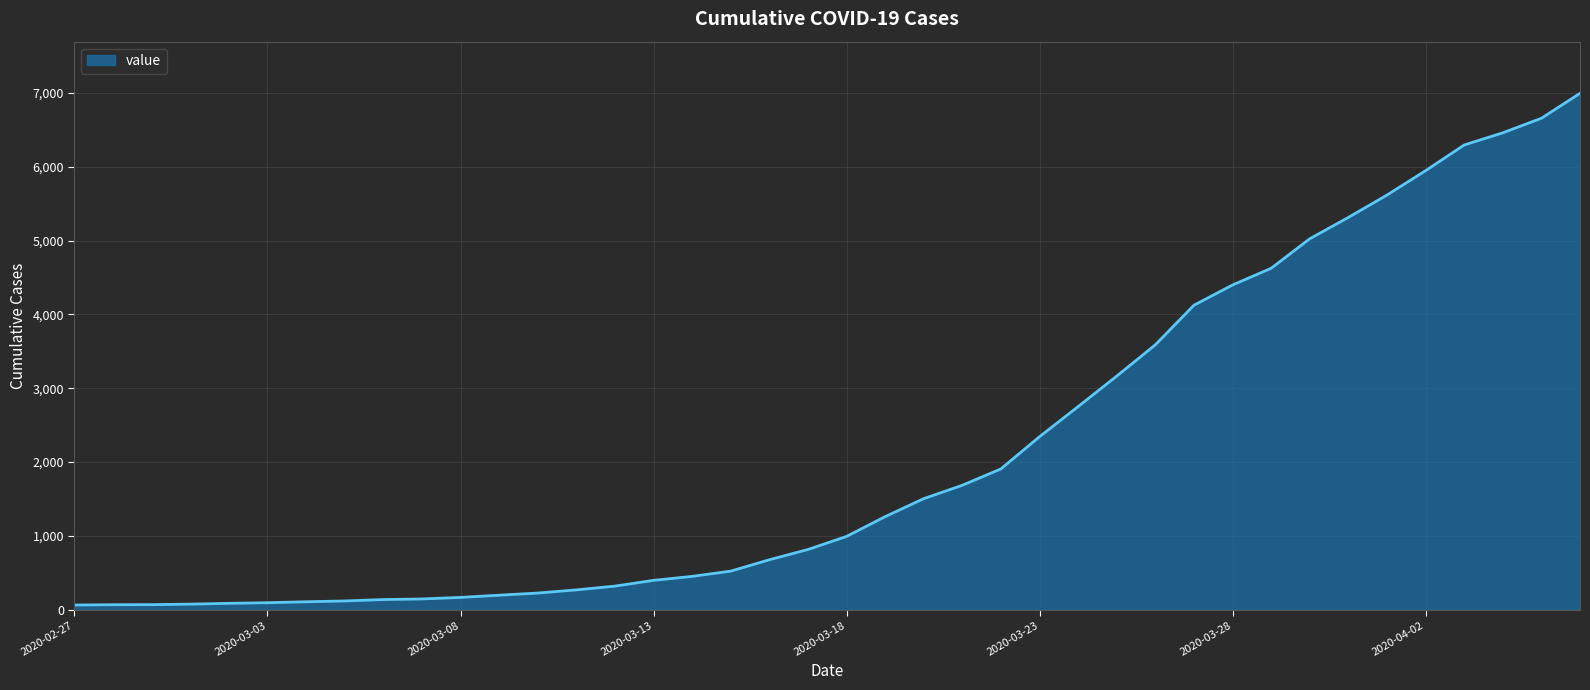

What is the greatest value displayed?

6995